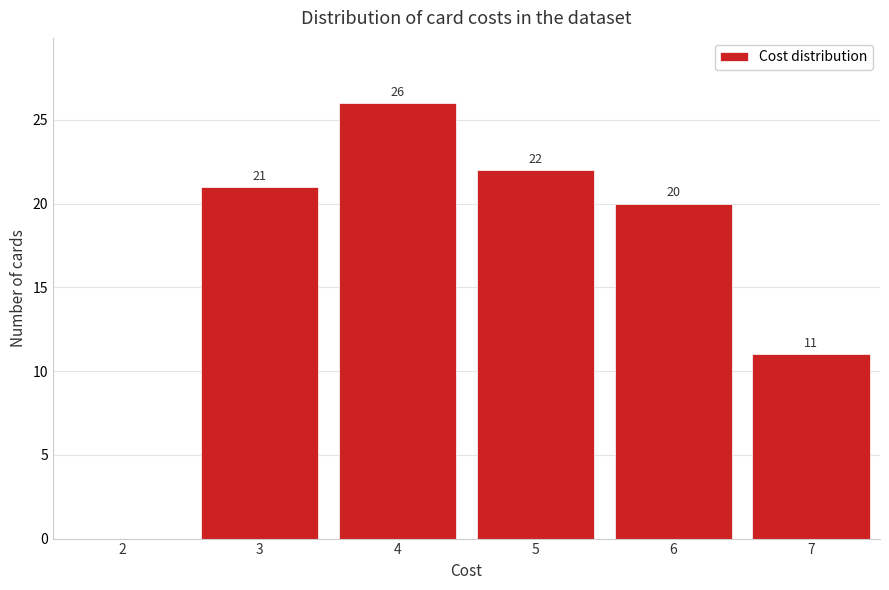

Reading left to right, list all the values displayed in this chart.

2=0	3=21	4=26	5=22	6=20	7=11